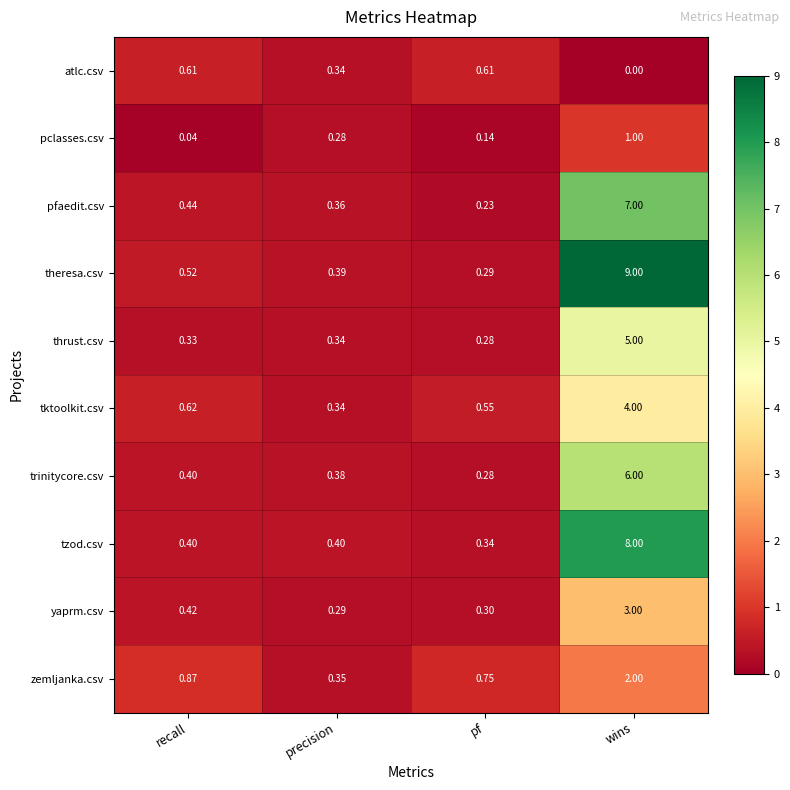

At which label does tzod.csv reach its peak?

wins